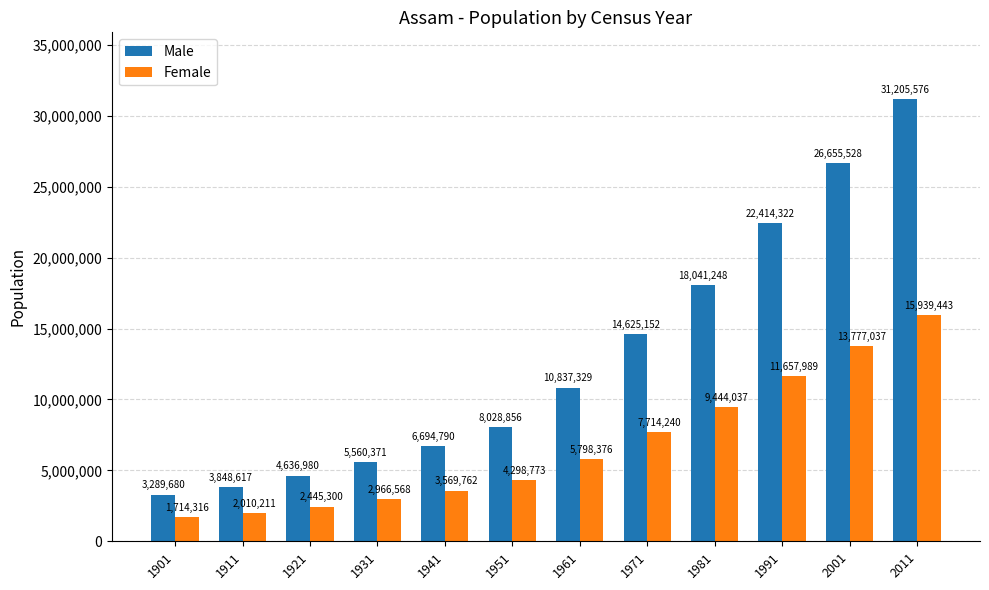

What is the value of the Male bar at the 9th from the left?

18041248